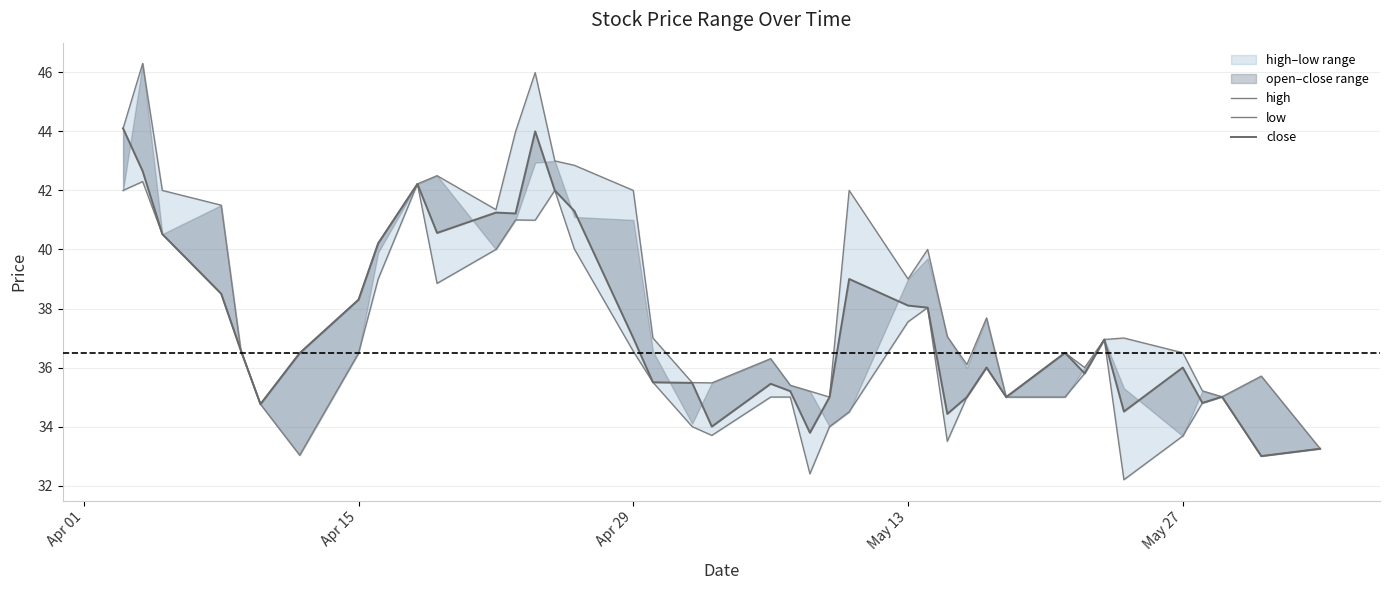

In close, how many points are higher than both neighbors (excluding endpoints)?

10